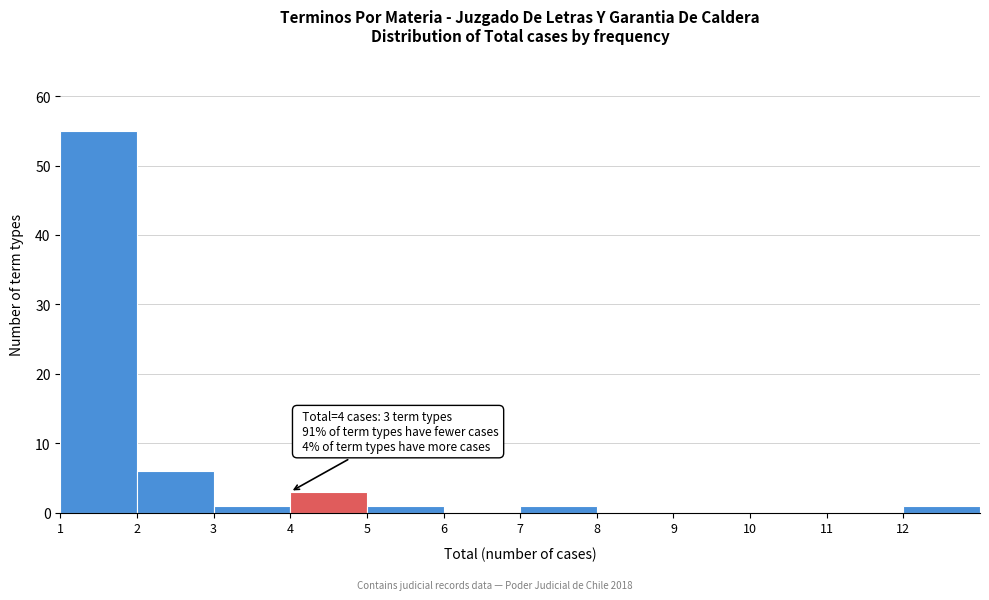

Which range on the x-axis has the tallest bar?

1 to 2